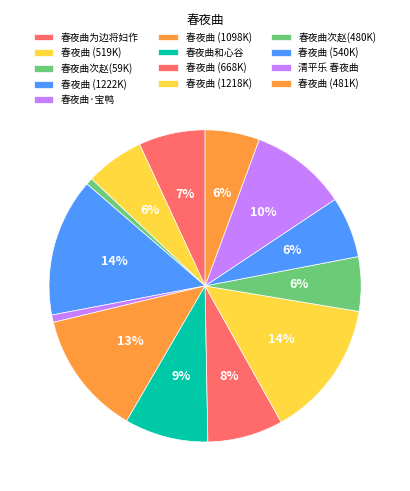

How many segments does this pie chart have?

13